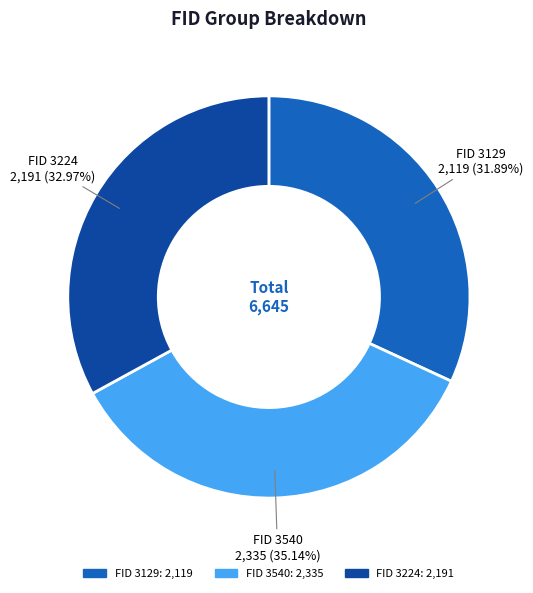

Does any single category account for the majority?

No